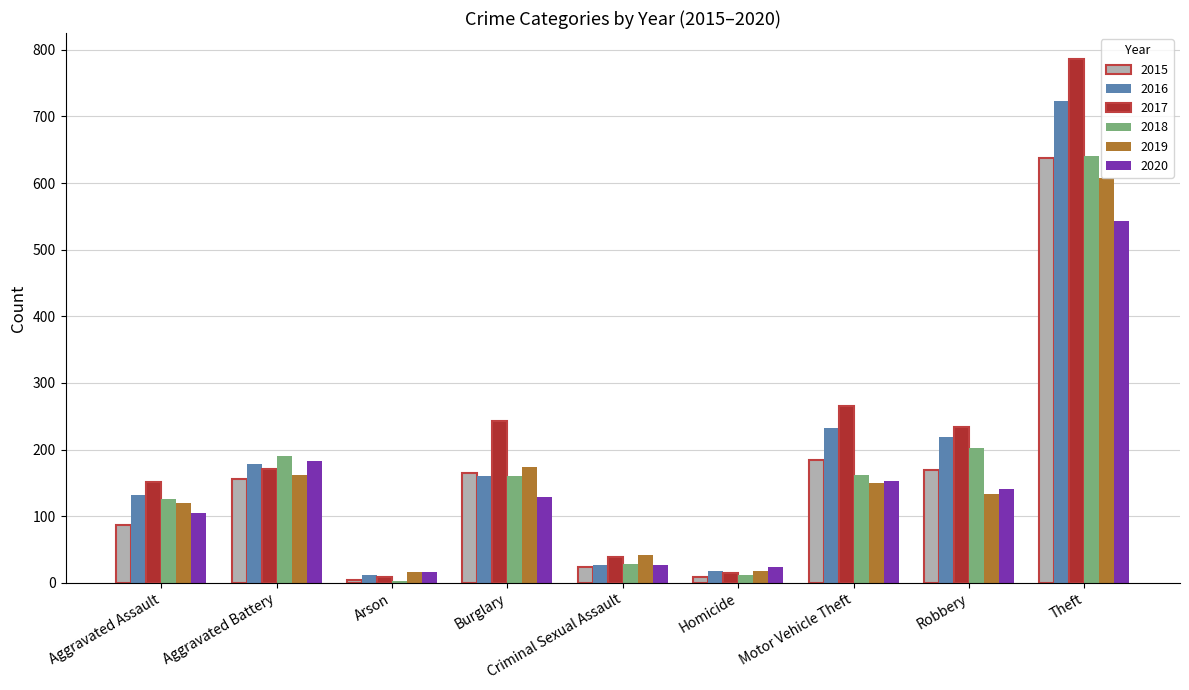

What are all the series names shown in the legend?

2015, 2016, 2017, 2018, 2019, 2020